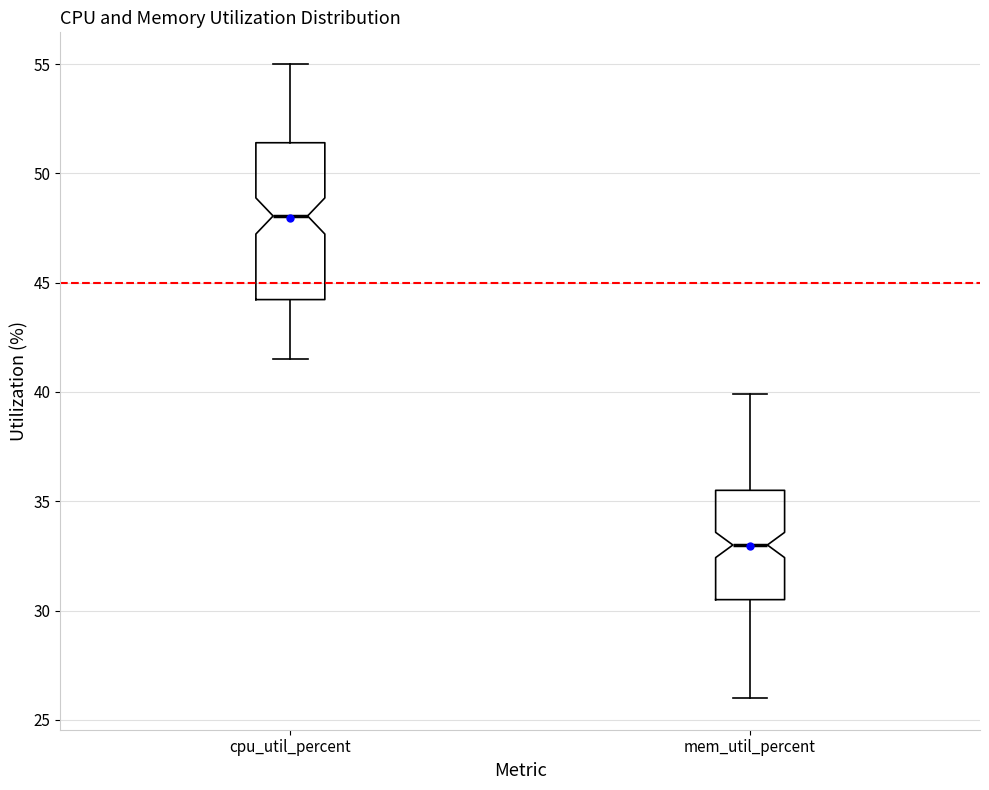

Reading left to right, read every box against the y-axis: the position of its median line, the range the box covers, and the ends of its whiskers. The values are not printed on the chart, so give them approximately, as read against the axis.

cpu_util_percent: median 48.0, box 44.0 to 51.5, whiskers 41.5 to 55.0
mem_util_percent: median 33.0, box 30.5 to 35.5, whiskers 26.0 to 40.0